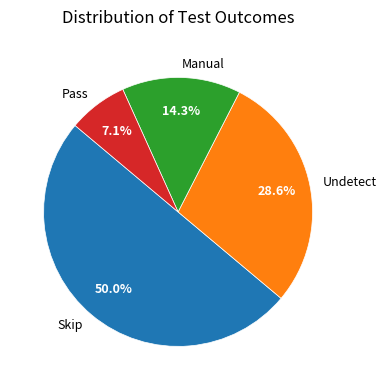

The Skip slice represents 50% of the pie. True or false?

True